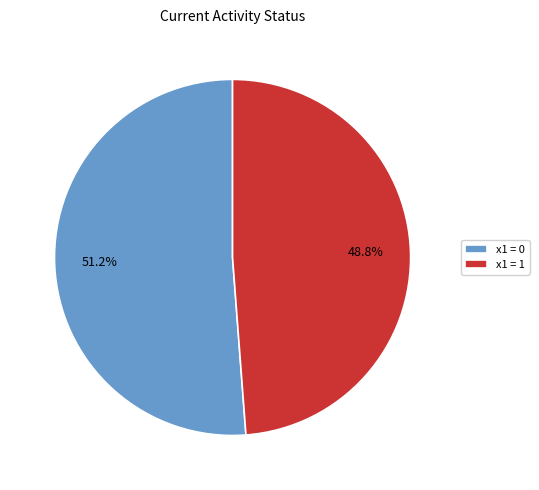

Combined, what portion of the pie is x1 = 0 and x1 = 1?

100.0%